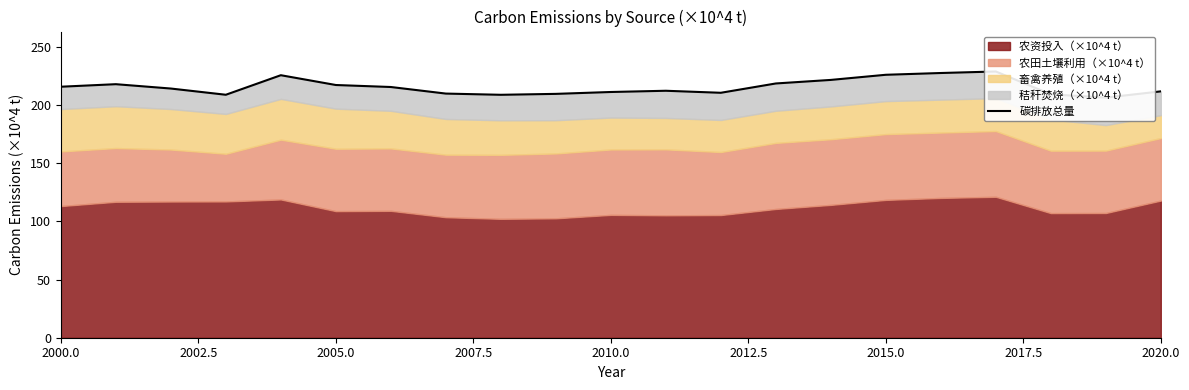

True or false: the data shows 77.1 at 2005.0.

False